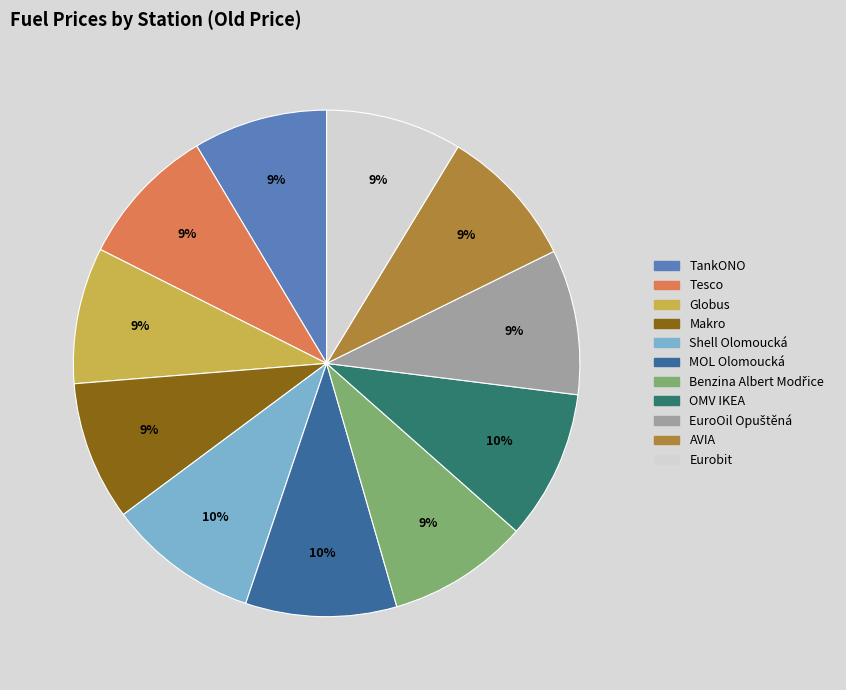

To the nearest percent, what is the difference between the largest and smallest slice percentages?

1%